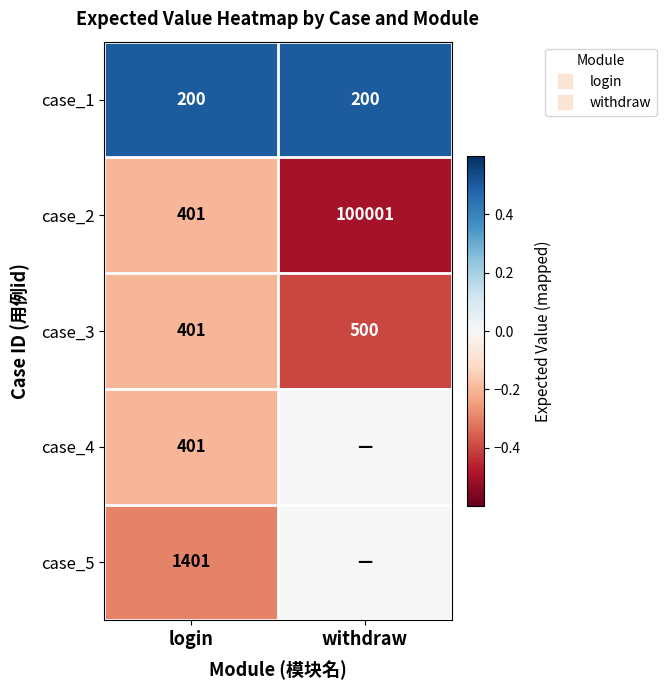

Count the number of categories in the chart.

2